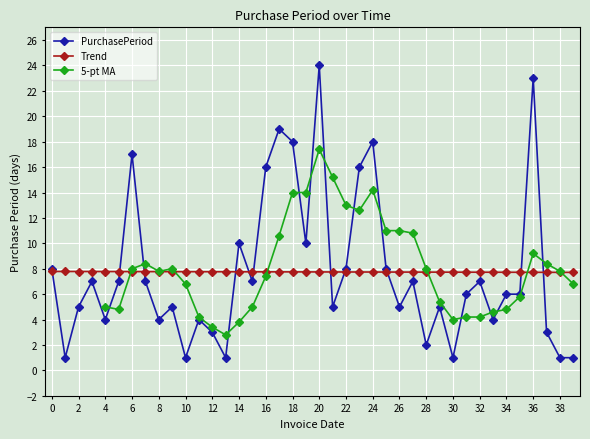

Is it true that Trend equals 7.8 at 8?

True